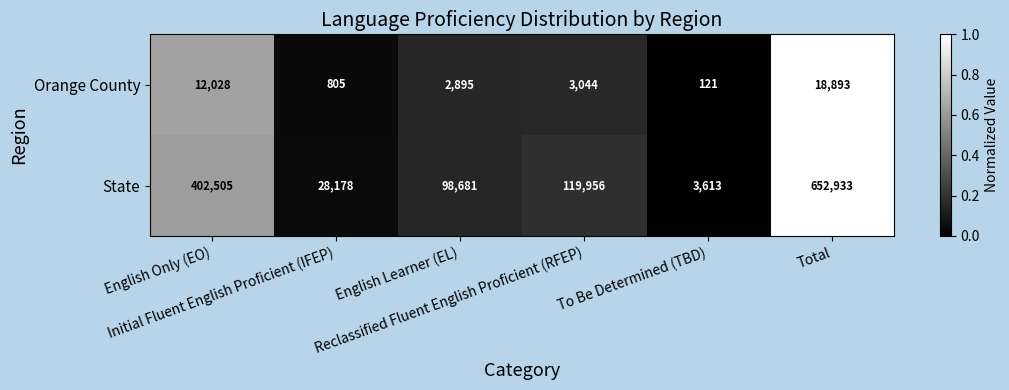

Which series has the largest total across all categories?

State